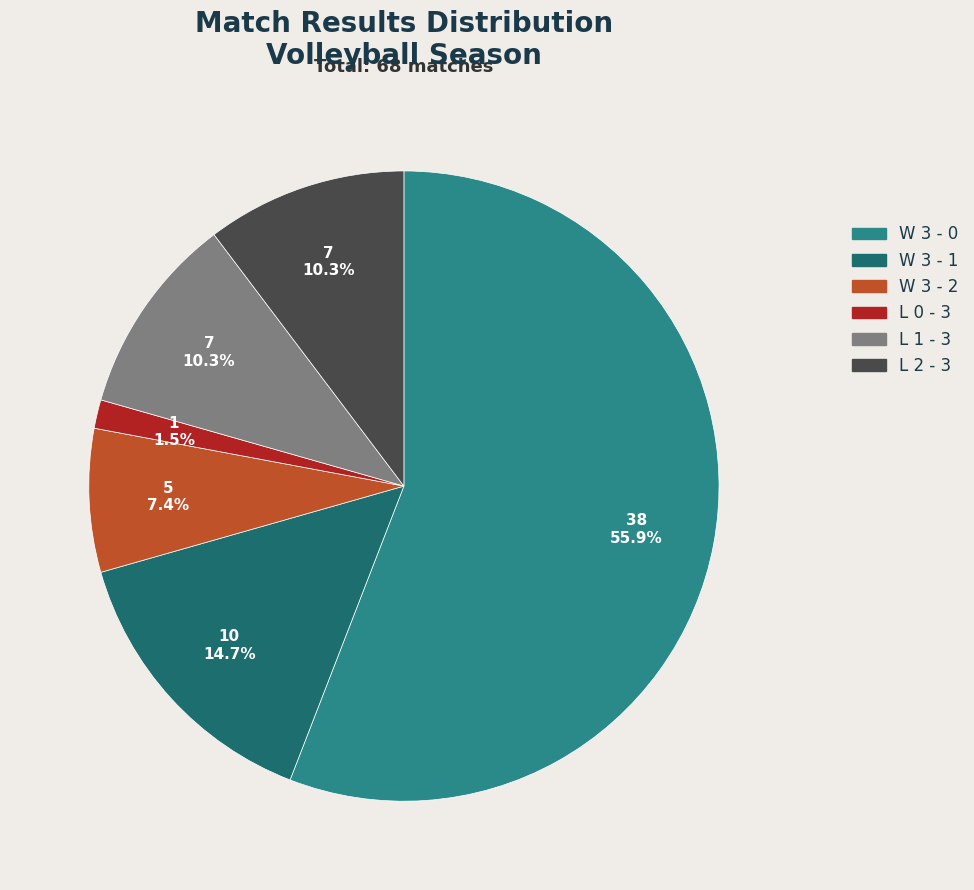

Does W 3 - 0 account for over 50% of the chart?

Yes